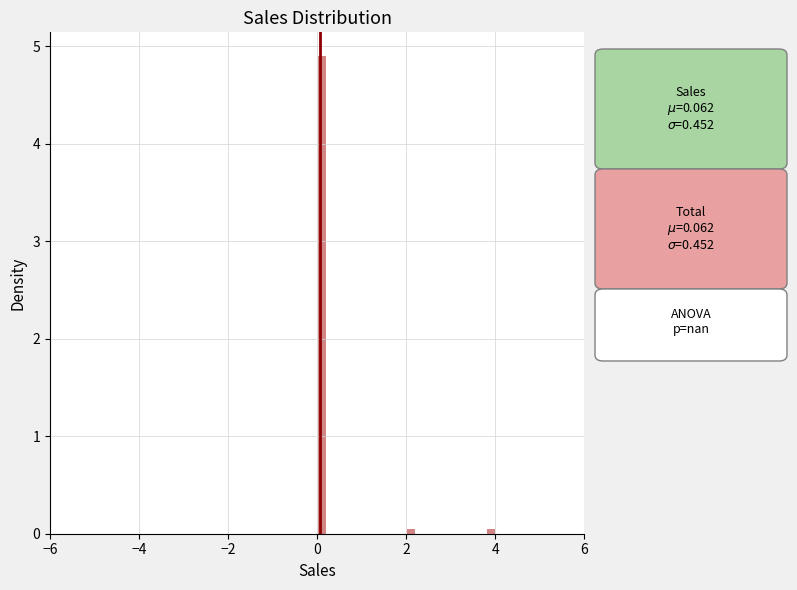

Read against the x-axis, roughly where is the centre of the tallest bar?

0.2